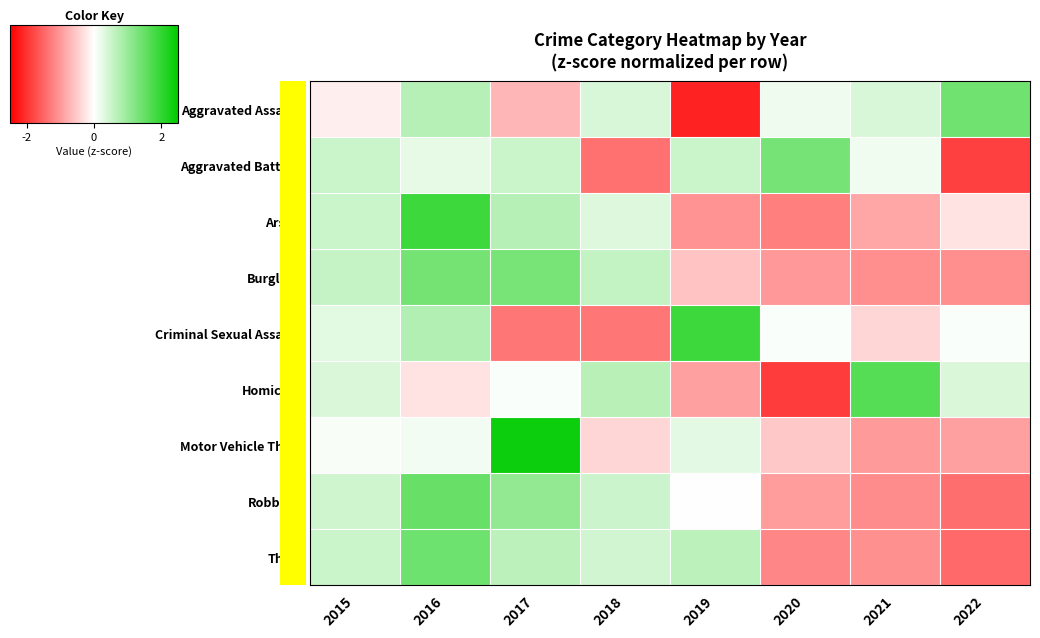

Reading right to left, transcribe all the data shown in this chart.

Aggravated Assault: 2022=1.4	2021=0.4	2020=0.2	2019=-2.2	2018=0.4	2017=-0.7	2016=0.7	2015=-0.2
Aggravated Battery: 2022=-1.9	2021=0.1	2020=1.3	2019=0.5	2018=-1.4	2017=0.5	2016=0.2	2015=0.5
Arson: 2022=-0.3	2021=-0.9	2020=-1.3	2019=-1.1	2018=0.3	2017=0.7	2016=1.9	2015=0.5
Burglary: 2022=-1.1	2021=-1.1	2020=-1.0	2019=-0.6	2018=0.6	2017=1.3	2016=1.4	2015=0.6
Criminal Sexual Assault: 2022=0.1	2021=-0.4	2020=0.1	2019=1.9	2018=-1.3	2017=-1.3	2016=0.8	2015=0.3
Homicide: 2022=0.4	2021=1.7	2020=-1.9	2019=-0.9	2018=0.7	2017=0.0	2016=-0.3	2015=0.4
Motor Vehicle Theft: 2022=-0.9	2021=-1.0	2020=-0.5	2019=0.3	2018=-0.4	2017=2.4	2016=0.1	2015=0.1
Robbery: 2022=-1.4	2021=-1.1	2020=-1.0	2019=-0.0	2018=0.5	2017=1.1	2016=1.5	2015=0.5
Theft: 2022=-1.5	2021=-1.1	2020=-1.2	2019=0.7	2018=0.5	2017=0.7	2016=1.4	2015=0.5